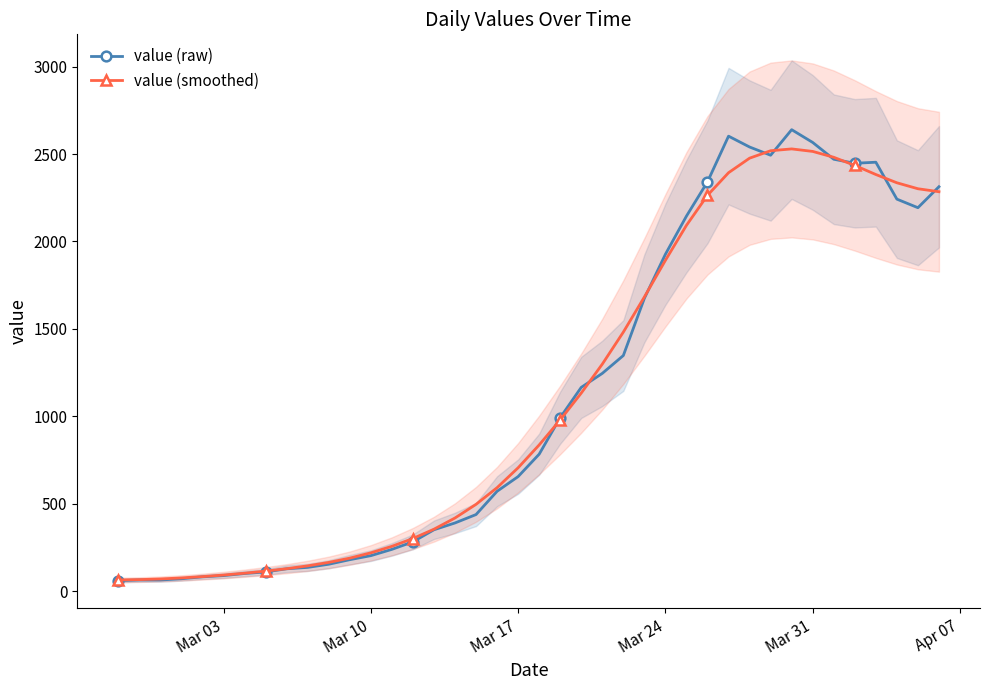

Reading left to right, extract all data points from this chart.

value (raw): 61.0	65.0	65.0	72.0	83.0	90.0	102.0	111.0	129.0	137.0	155.0	181.0	204.0	240.0	283.0	352.0	391.0	439.0	572.0	656.0	784.0	993.0	1166.0	1246.0	1348.0	1675.0	1927.0	2145.0	2341.0	2602.0	2540.0	2493.0	2639.0	2566.0	2470.0	2447.0	2453.0	2242.0	2193.0	2313.0
value (smoothed): 65.2	67.1	70.9	76.6	84.2	93.2	103.8	115.7	129.5	145.8	165.5	189.9	220.2	257.3	302.0	355.3	419.3	497.4	592.7	706.4	836.9	980.1	1133.3	1298.8	1481.8	1682.8	1892.2	2092.2	2263.8	2393.0	2476.2	2518.6	2529.1	2514.7	2481.2	2434.6	2382.7	2335.5	2301.4	2284.4